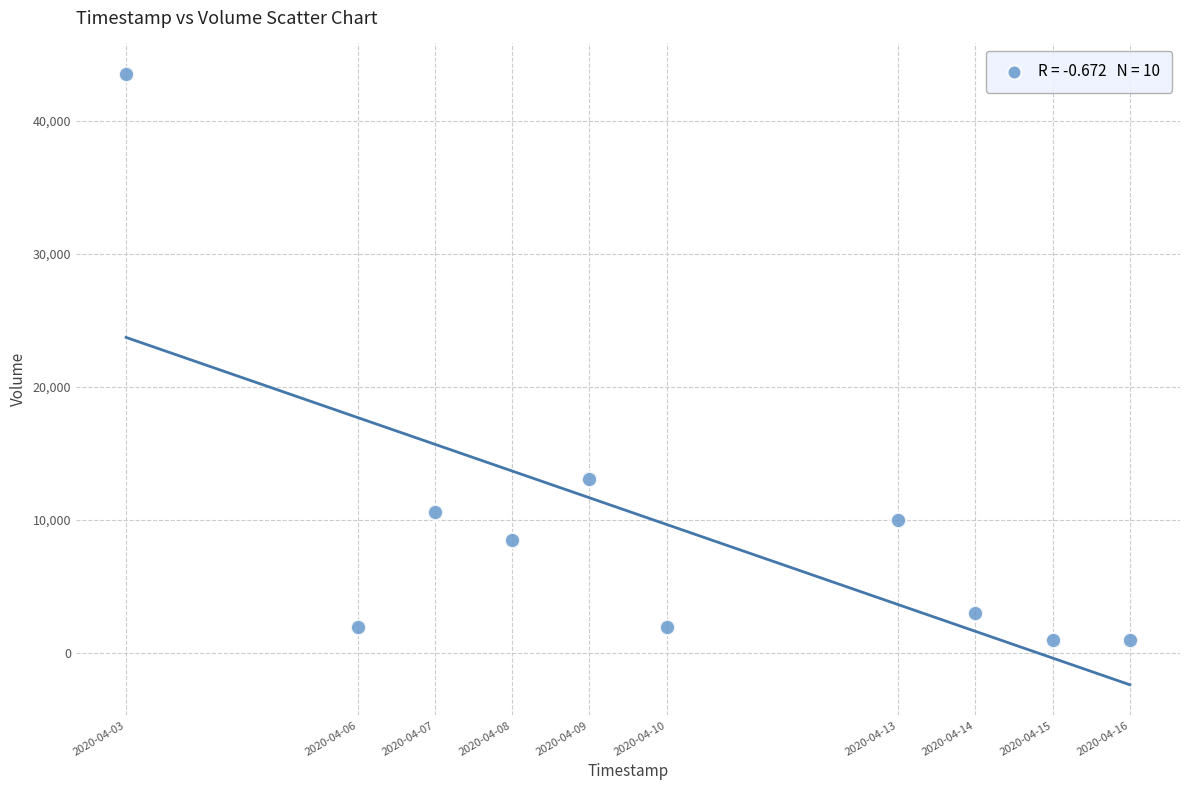

What is the average Y value?

9470